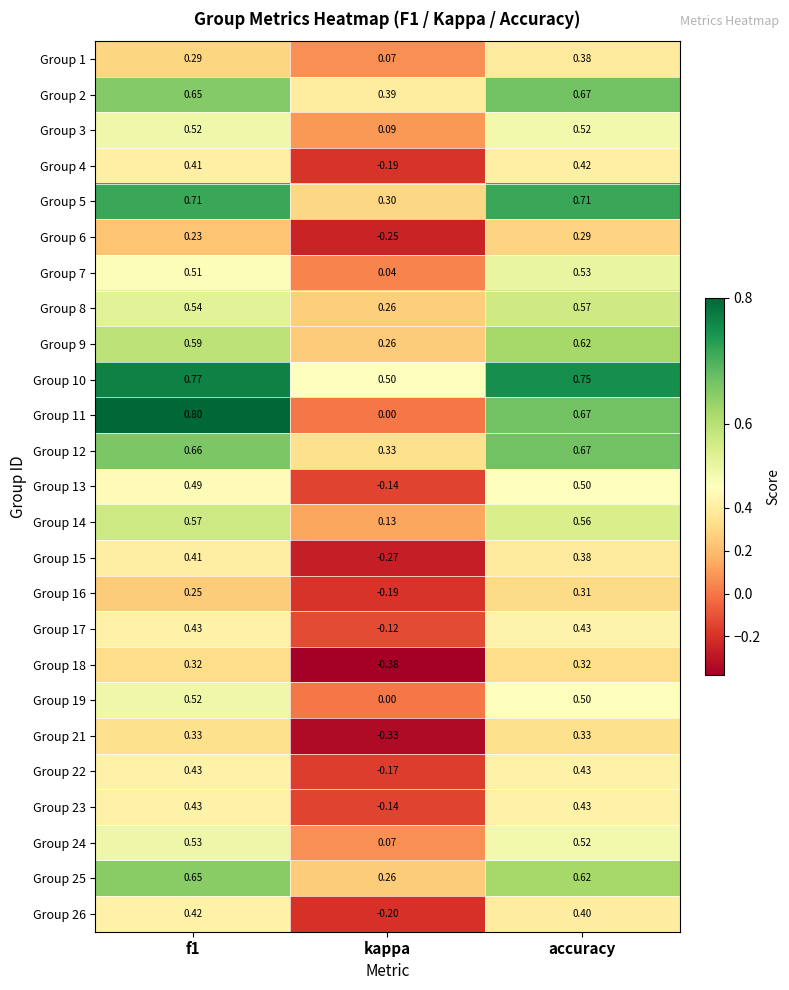

At which label does Group 4 reach its peak?

accuracy